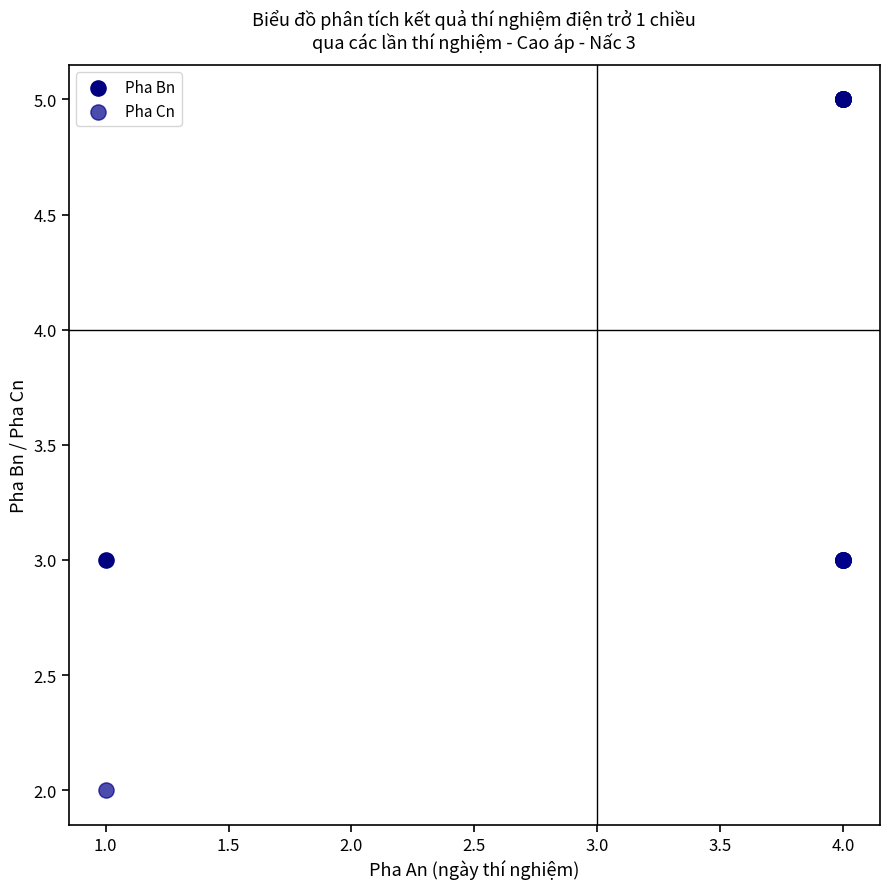

Which series has the largest Y range (max minus min)?

Pha Bn